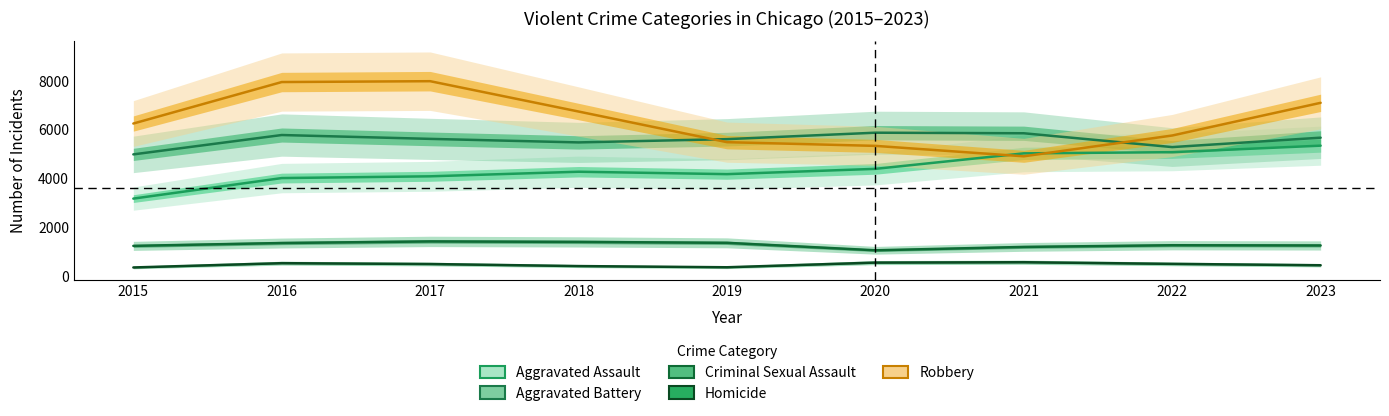

Between 2020 and 2017, which is larger?

2020